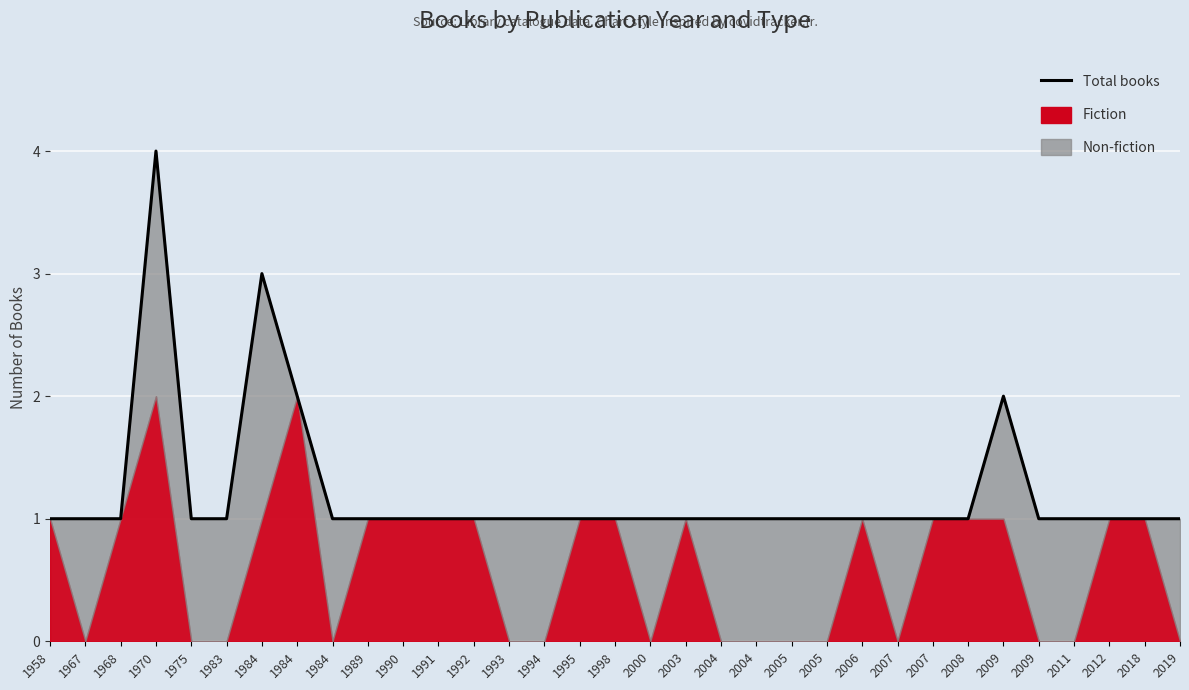

What is the sum of all values?

40